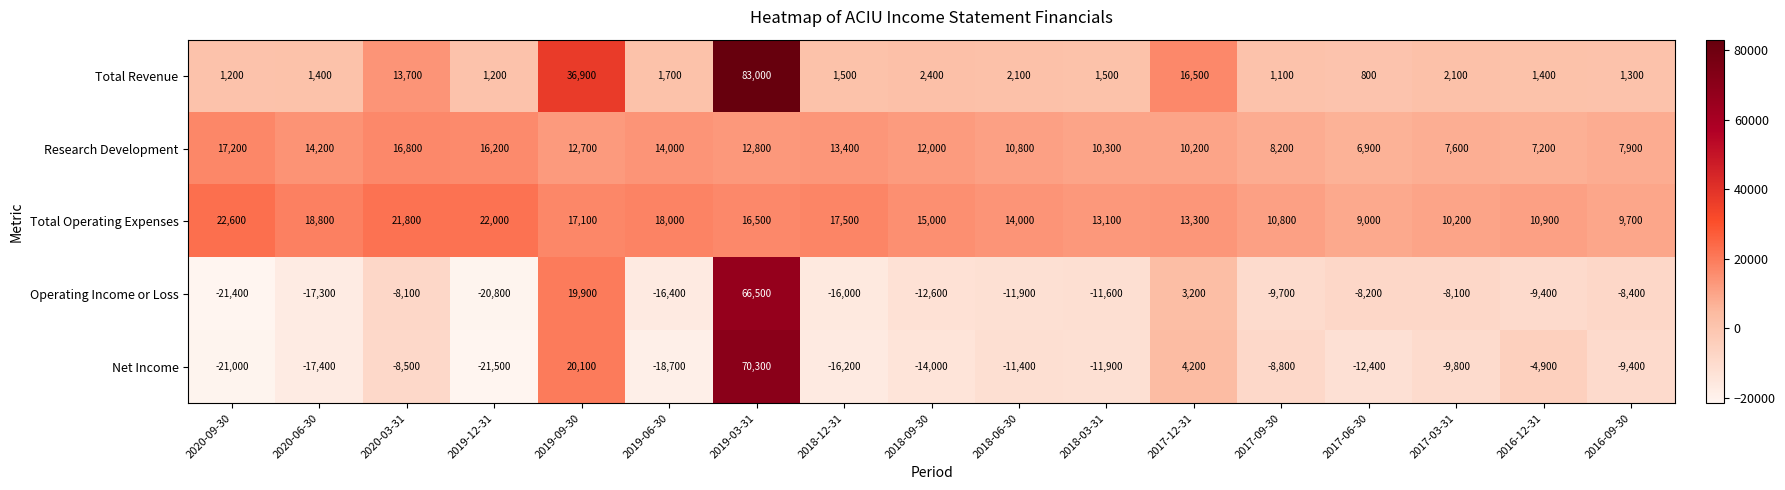

The Total Operating Expenses series shows 29146 at 2019-12-31. True or false?

False